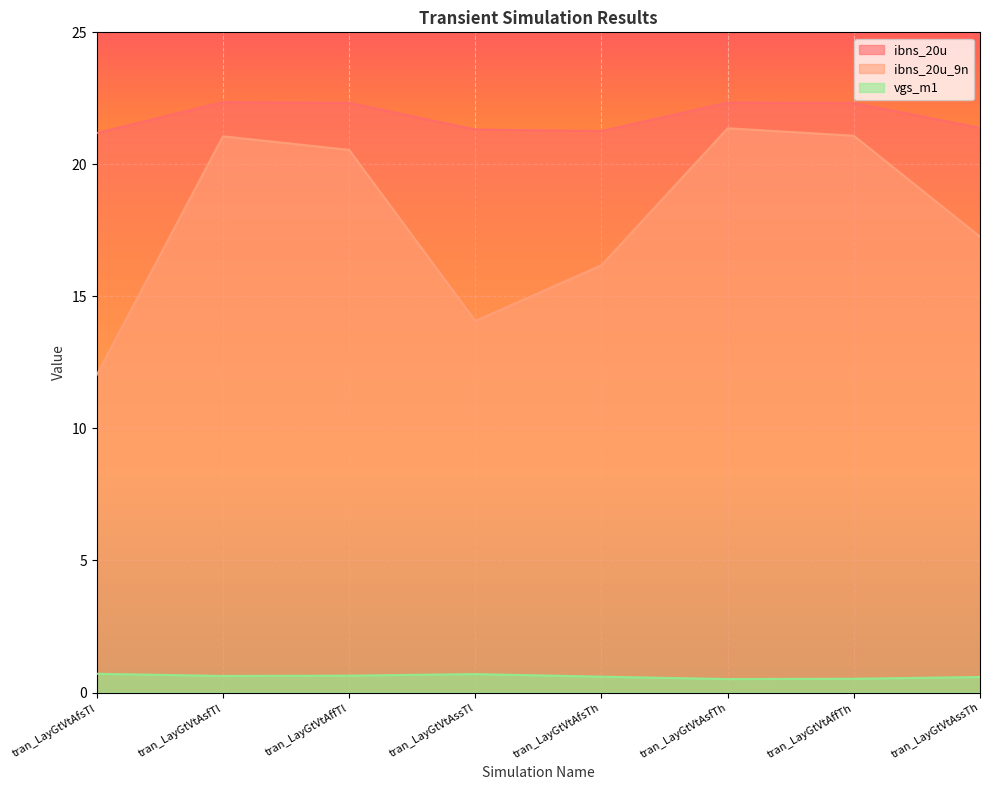

The value of ibns_20u_9n at tran_LayGtVtAfsTl is 12.0. True or false?

True